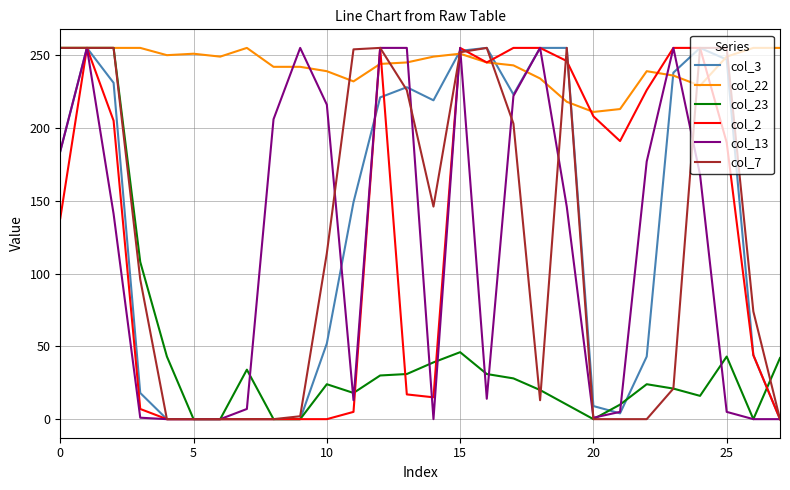

Which series has the largest total across all categories?

col_22